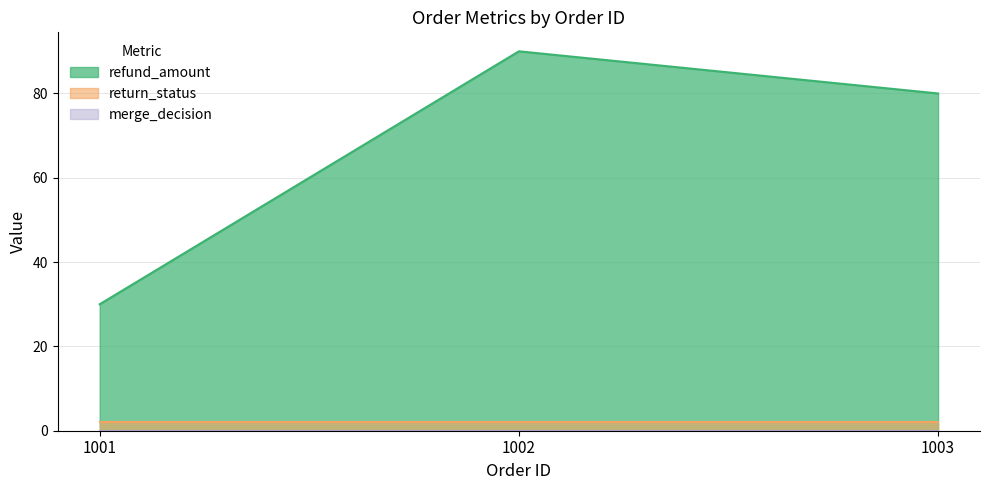

At which category is the sum across all series the highest?

1002